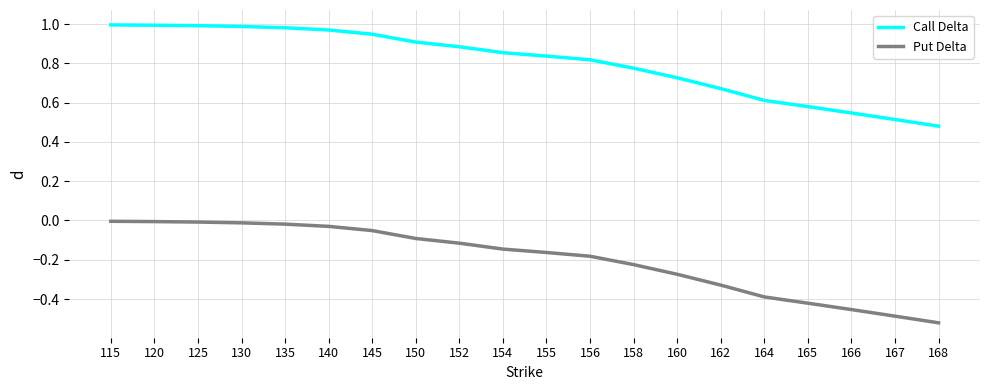

What is the difference between the Call Delta values at 155 and 165?

0.3